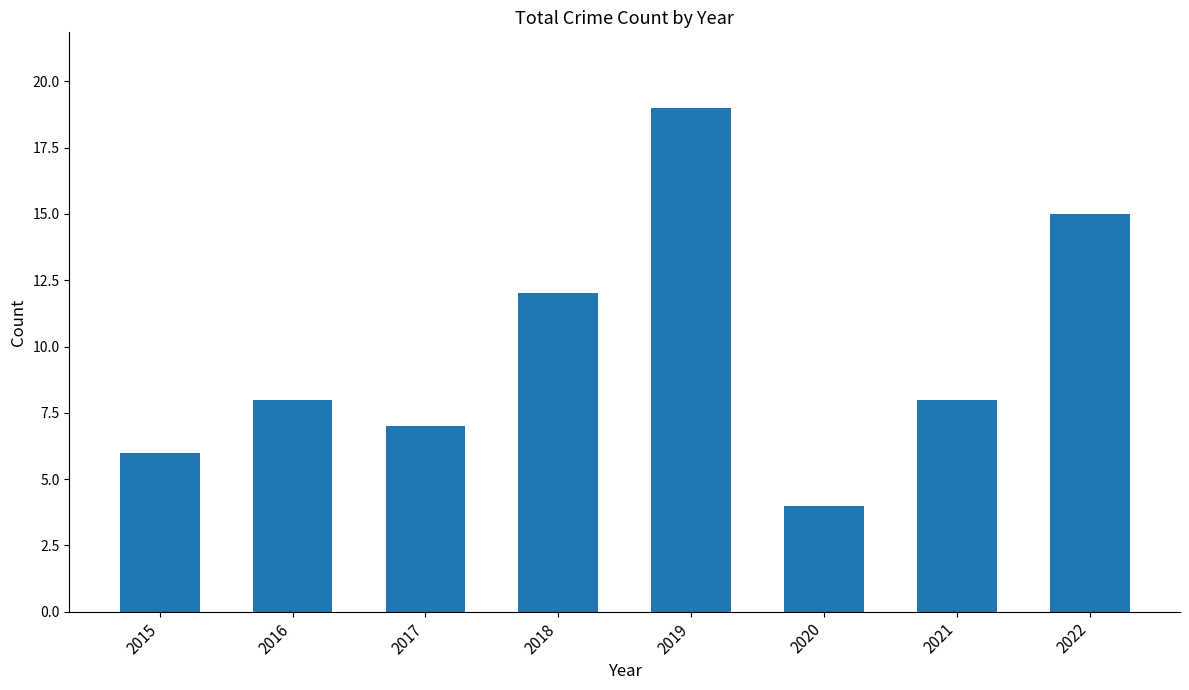

Which category has the lowest value across all series?

2020